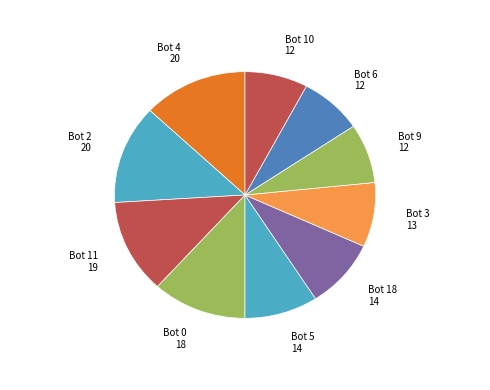

Does any single category account for the majority?

No